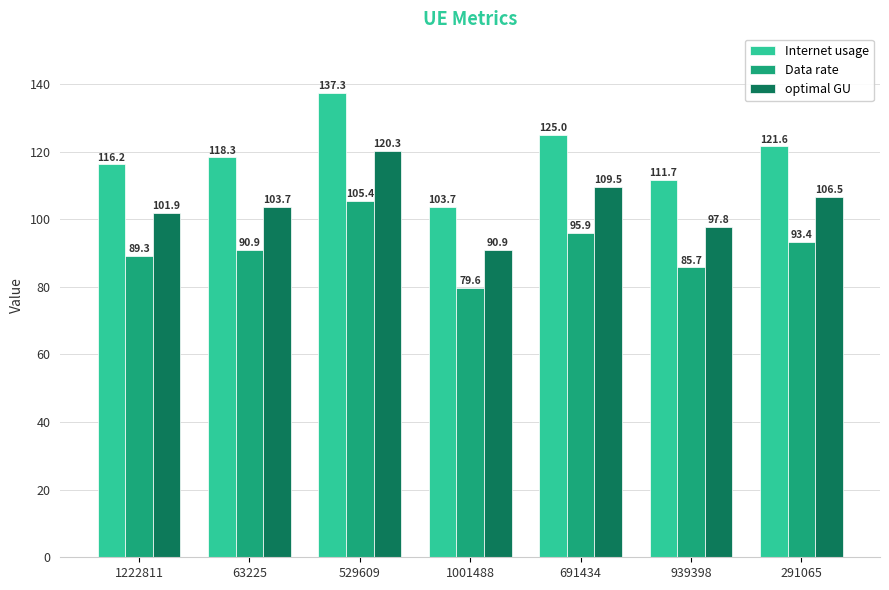

What is the label of the 7th bar from the left?

291065